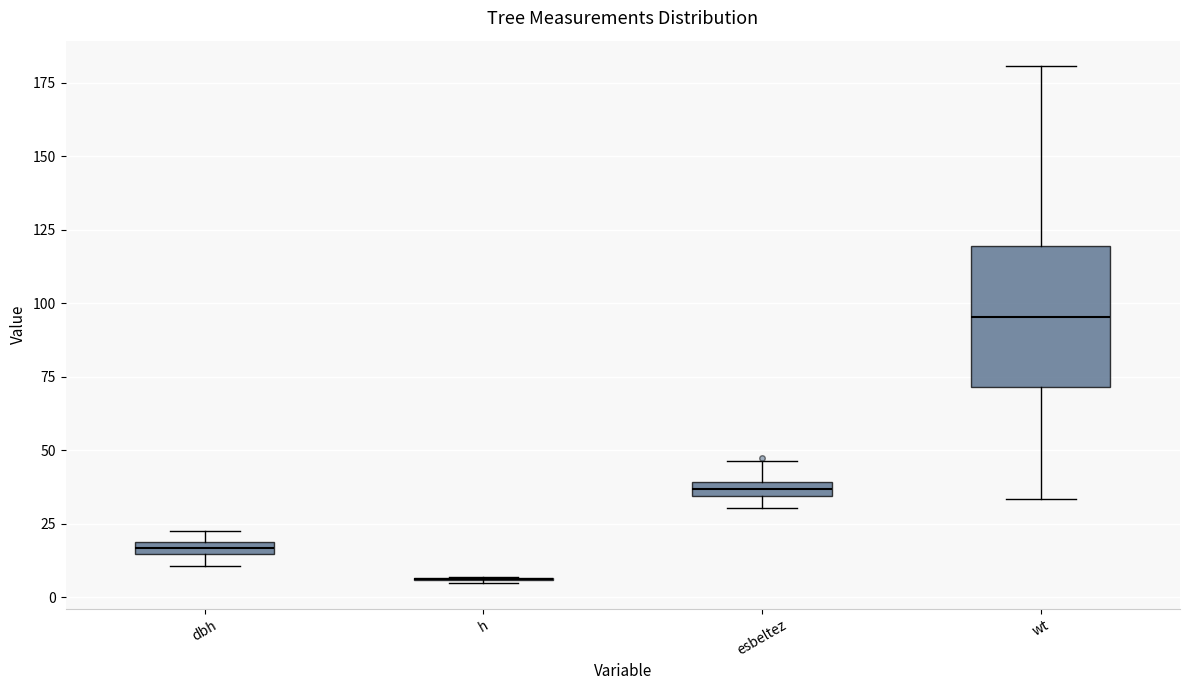

Which box is the tallest, from its lower edge to its upper edge?

wt